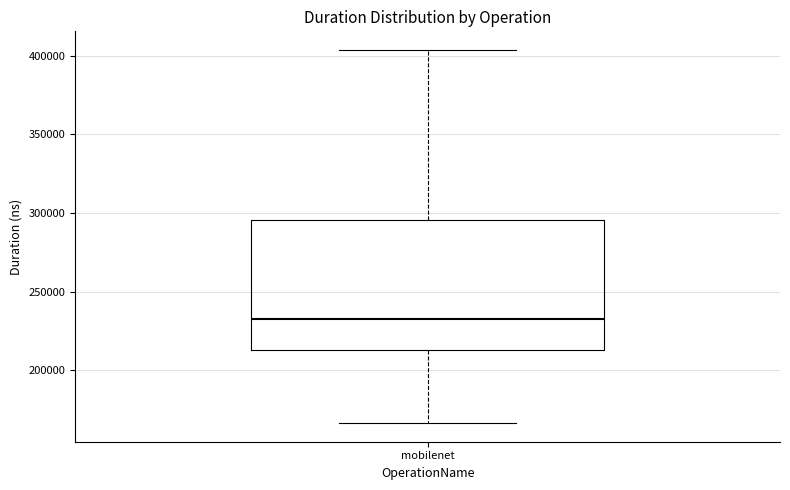

Where is the upper edge of the box for mobilenet on the y-axis? The values are not printed on the chart, so give them approximately, as read against the axis.

295000